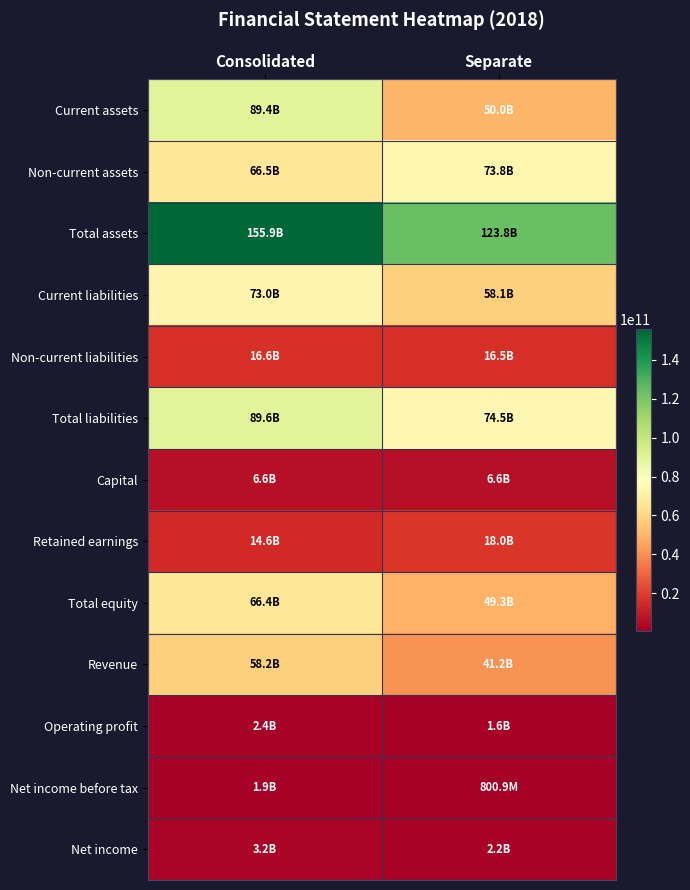

Reading right to left, extract all data points from this chart.

Current assets: Separate=50034673130	Consolidated=89413523245
Non-current assets: Separate=73769651501	Consolidated=66507632358
Total assets: Separate=123804324631	Consolidated=155921155603
Current liabilities: Separate=58054343809	Consolidated=73002878662
Non-current liabilities: Separate=16494847322	Consolidated=16561750047
Total liabilities: Separate=74549191131	Consolidated=89564628709
Capital: Separate=6613820000	Consolidated=6613820000
Retained earnings: Separate=17954763633	Consolidated=14578549586
Total equity: Separate=49255133500	Consolidated=66356526894
Revenue: Separate=41244815333	Consolidated=58209491609
Operating profit: Separate=1644733641	Consolidated=2416169789
Net income before tax: Separate=800882462	Consolidated=1897967283
Net income: Separate=2246812706	Consolidated=3201571665